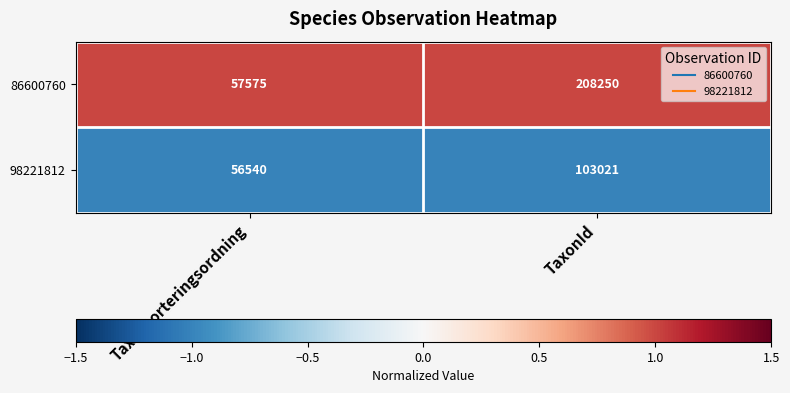

Which category has the lowest value in the 98221812 series?

Taxonsorteringsordning